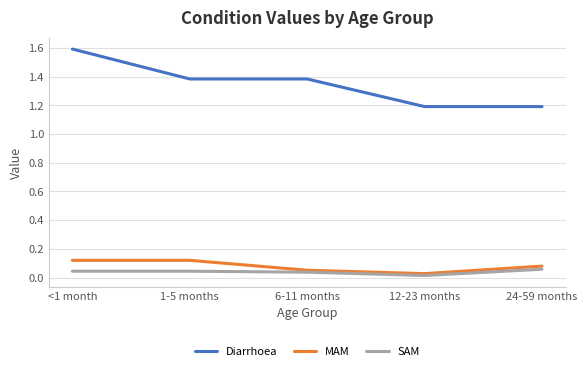

True or false: Diarrhoea and MAM cross at least once.

False